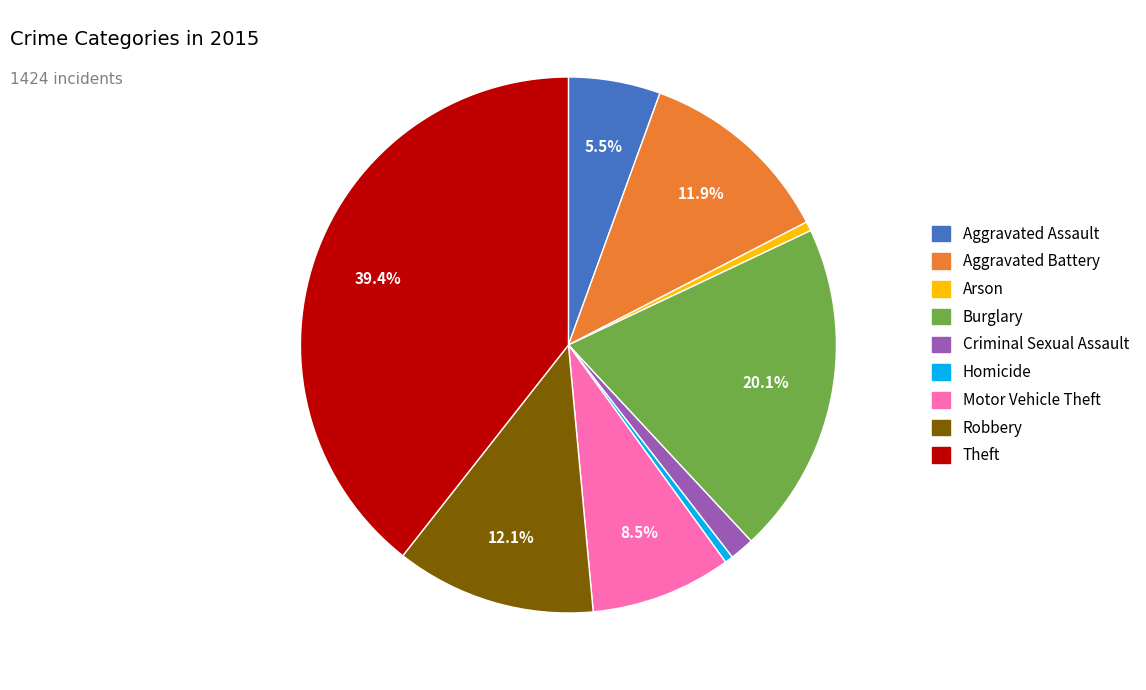

To the nearest percent, what is the difference between the Aggravated Battery and Motor Vehicle Theft slice percentages?

3%